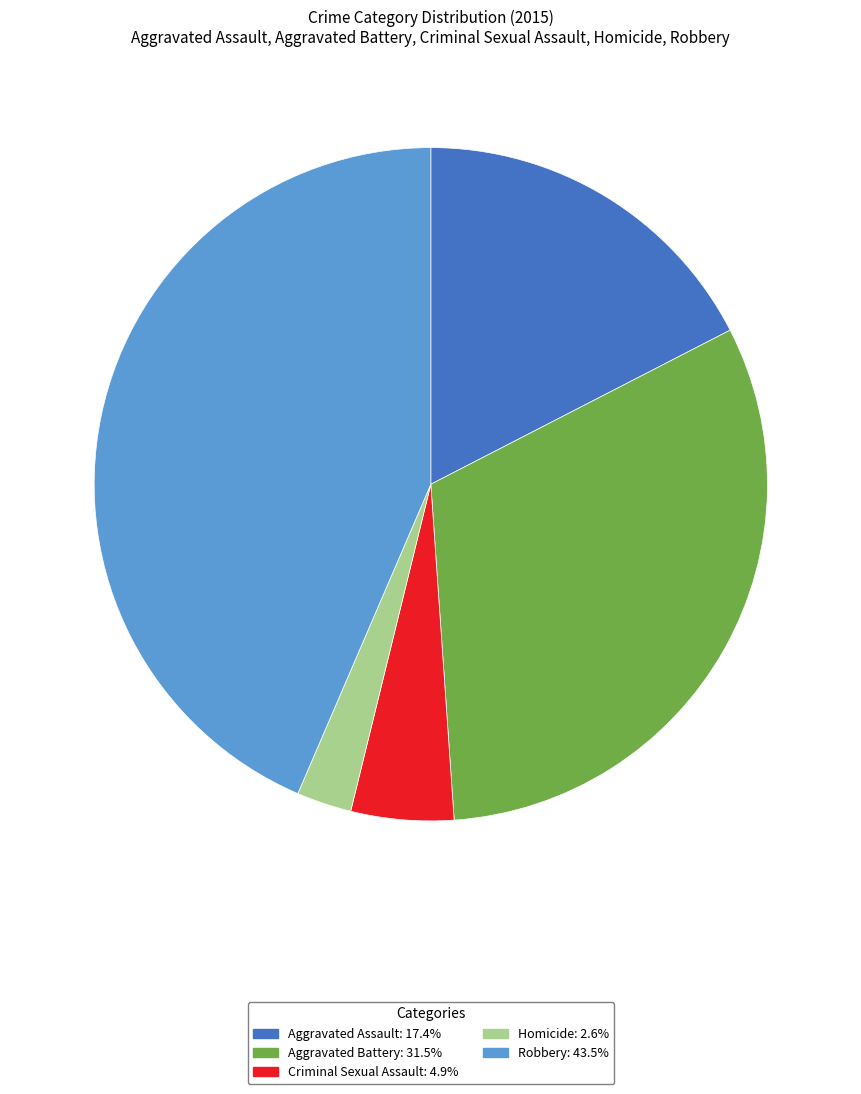

Does any single category account for the majority?

No